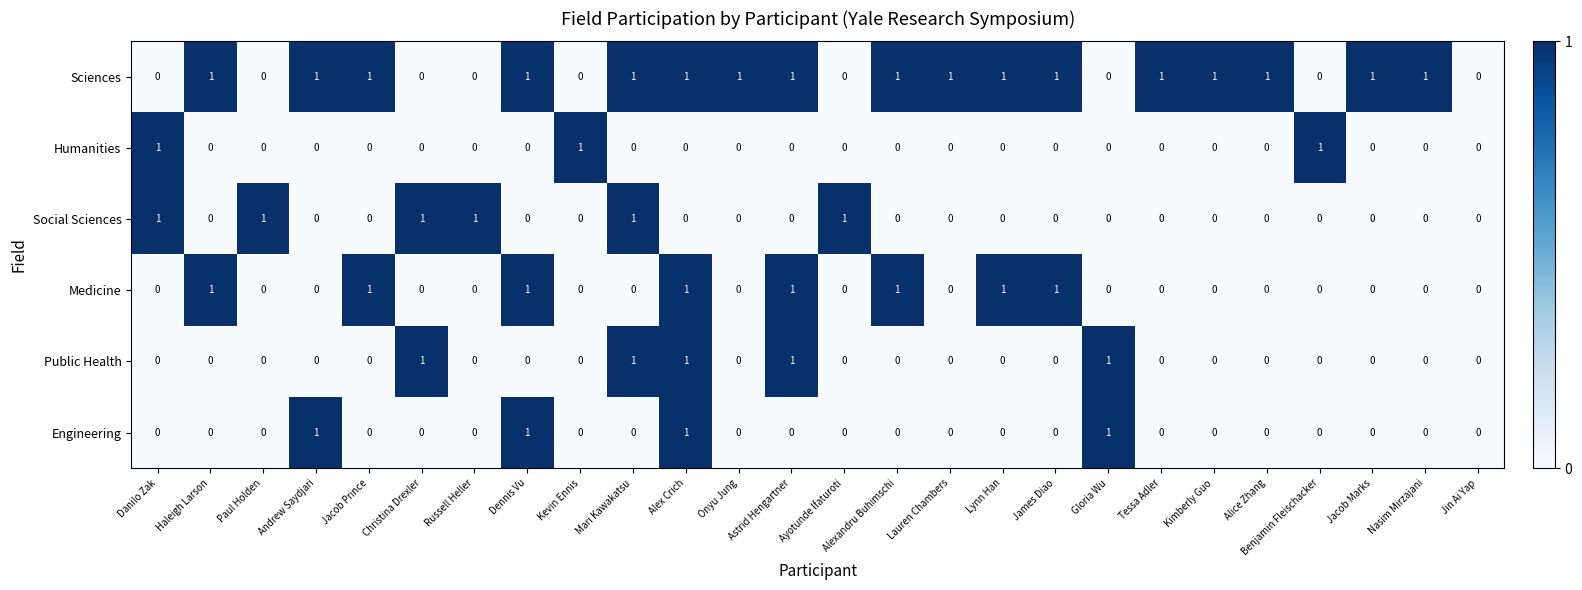

What is the maximum value shown in the chart?

1